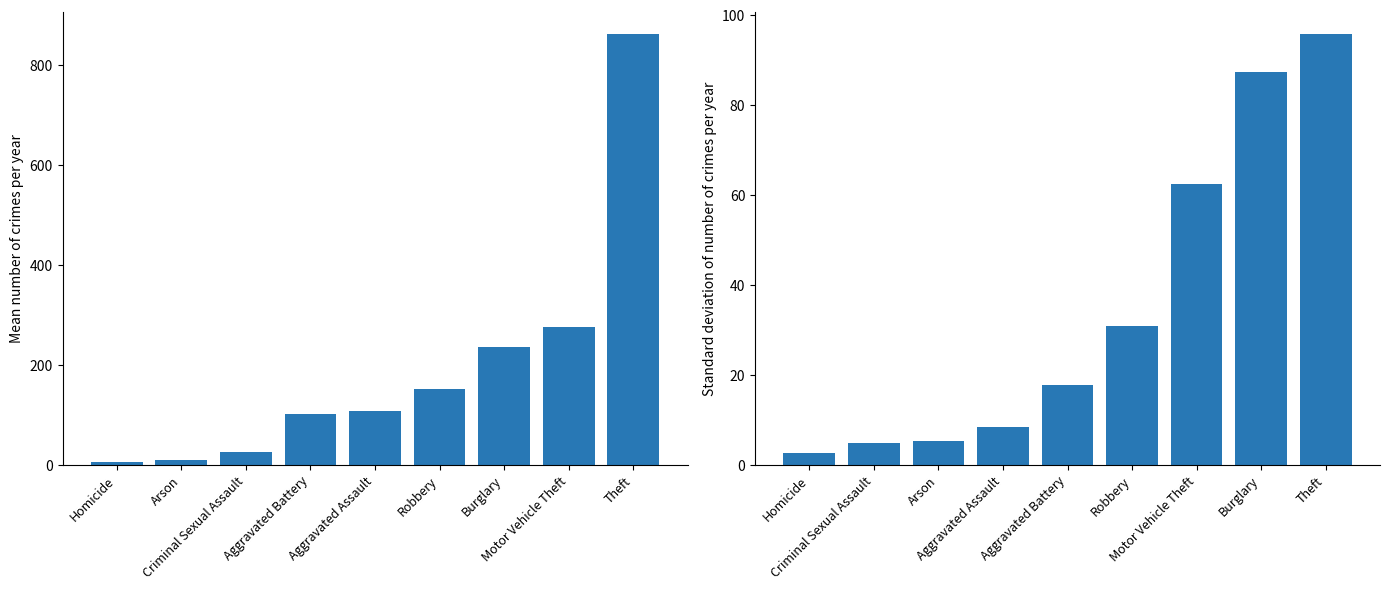

What is the difference between the maximum and minimum values in the Mean count series?

855.7